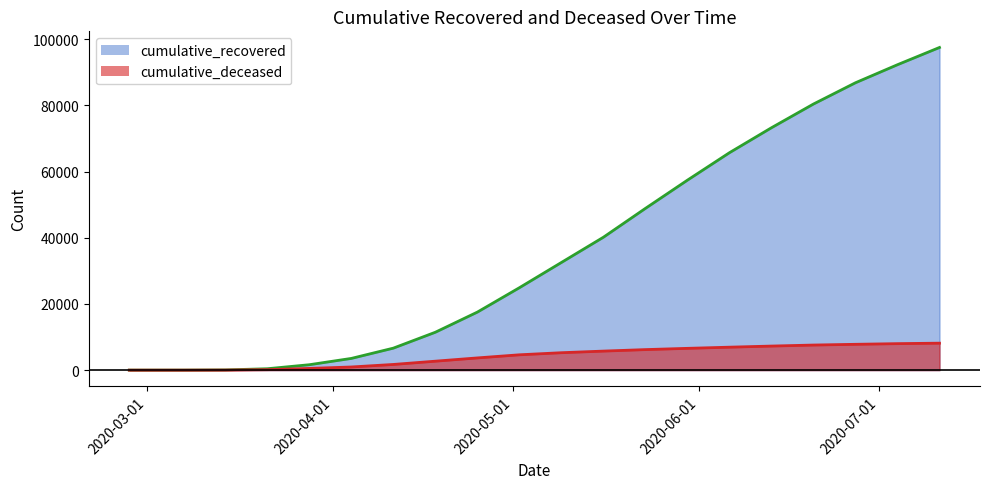

What is the value of the cumulative_deceased_line point at the 16th from the left?

7272